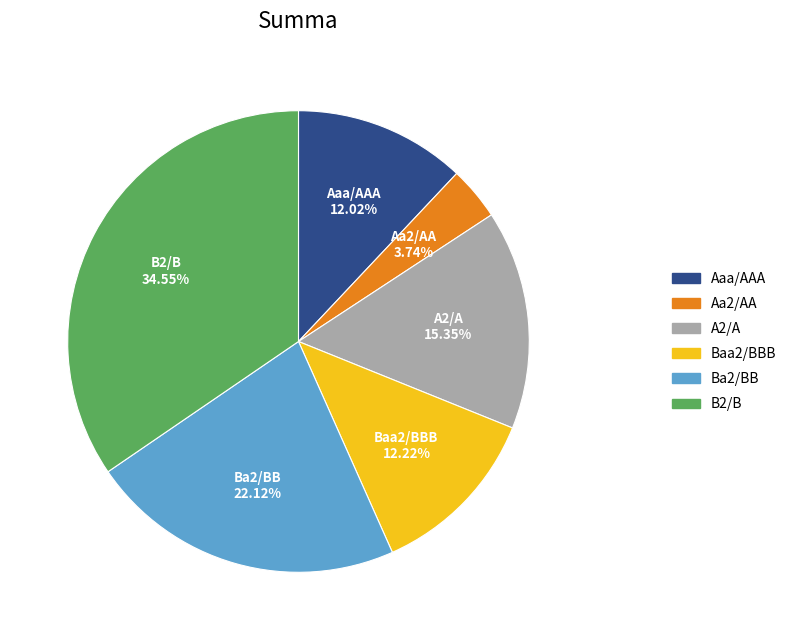

How many slices are in this pie chart?

6